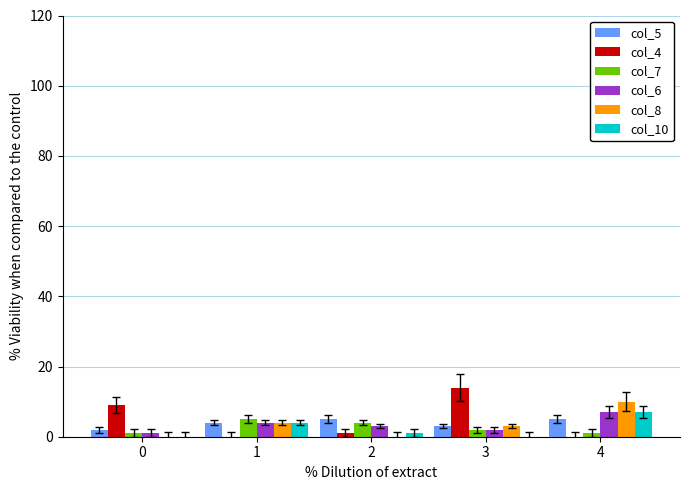

Reading left to right, what are all the values shown in this chart?

col_5: 0=2	1=4	2=5	3=3	4=5
col_4: 0=9	1=0	2=1	3=14	4=0
col_7: 0=1	1=5	2=4	3=2	4=1
col_6: 0=1	1=4	2=3	3=2	4=7
col_8: 0=0	1=4	2=0	3=3	4=10
col_10: 0=0	1=4	2=1	3=0	4=7